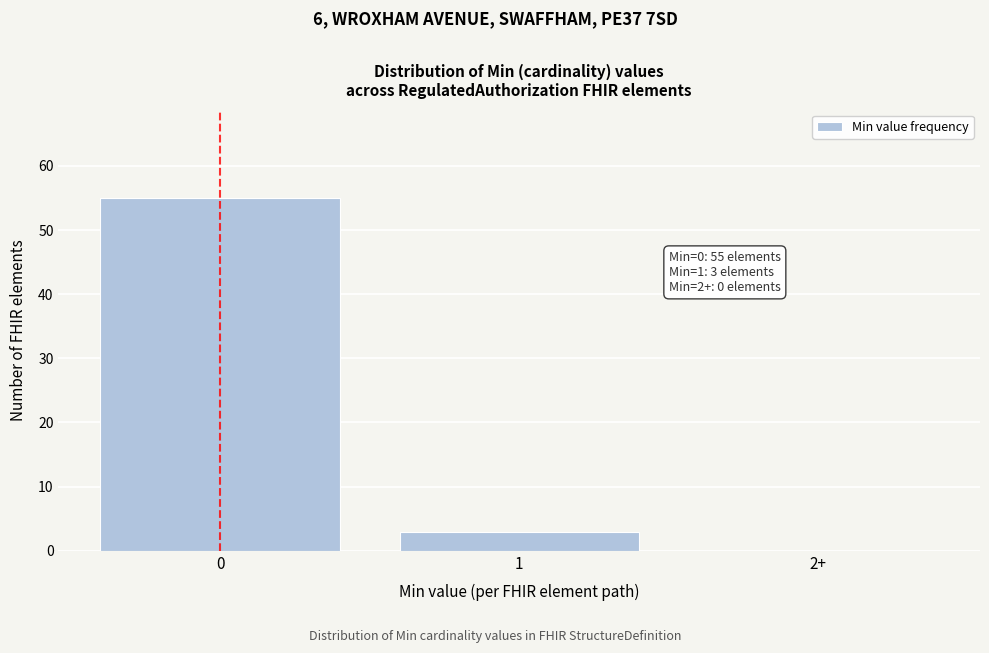

Reading right to left, what are all the values shown in this chart?

2+=0	1=3	0=55